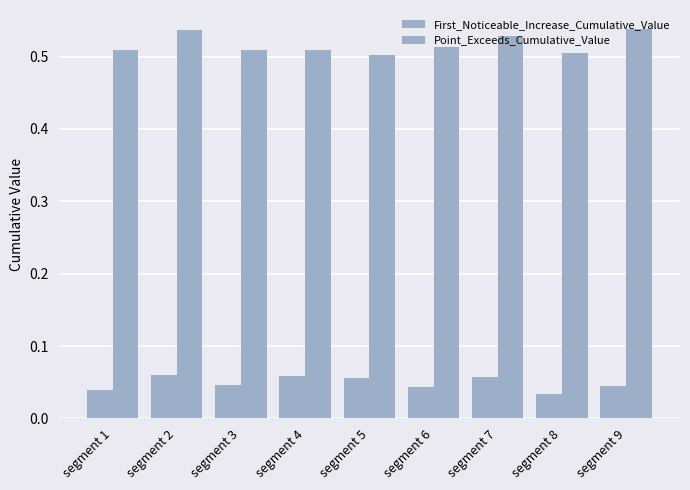

True or false: First_Noticeable_Increase_Cumulative_Value has a value of 0.1 at segment 7.

True